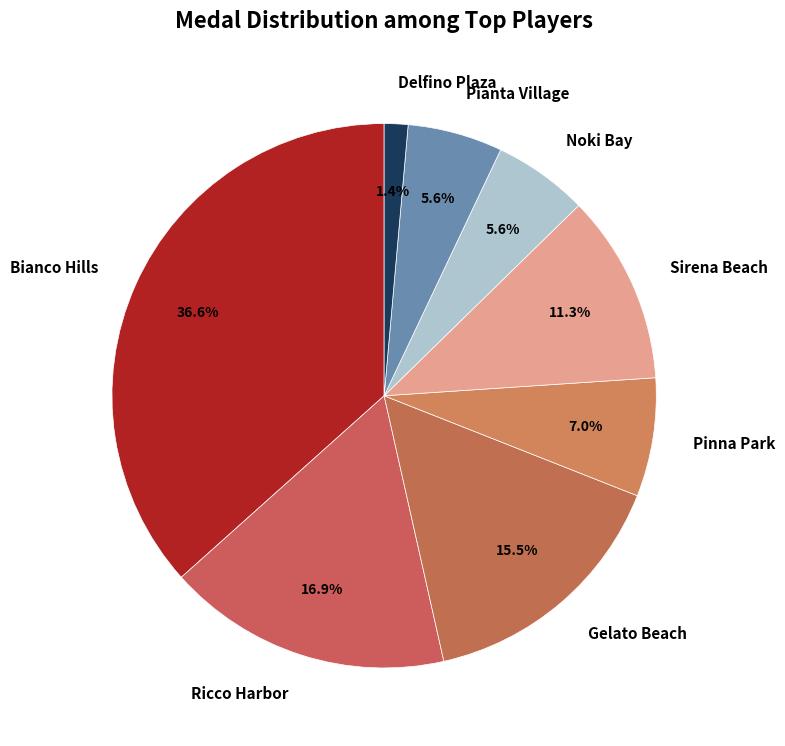

What is the smallest slice in the pie chart?

Delfino Plaza